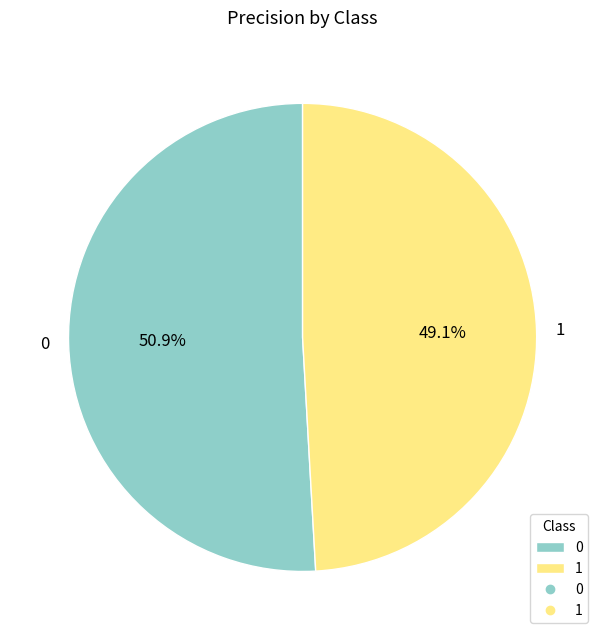

True or false: 1 accounts for 61% of the total.

False